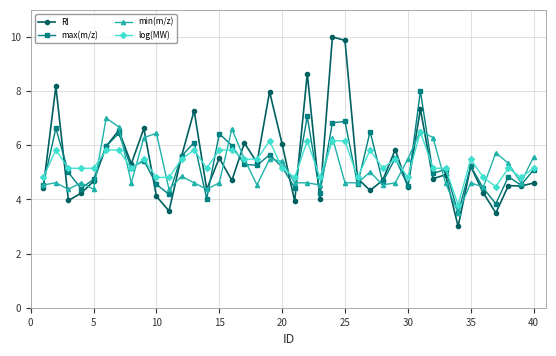

What is the maximum value shown in the chart?

10.0